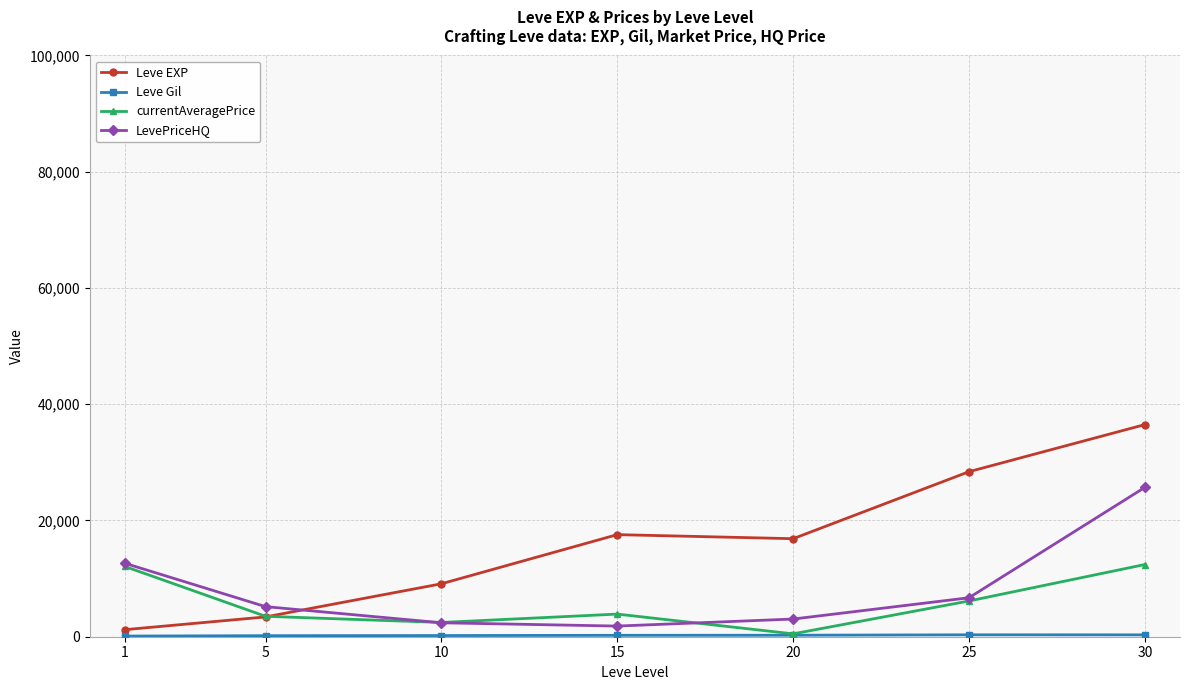

Count the number of categories in the chart.

7